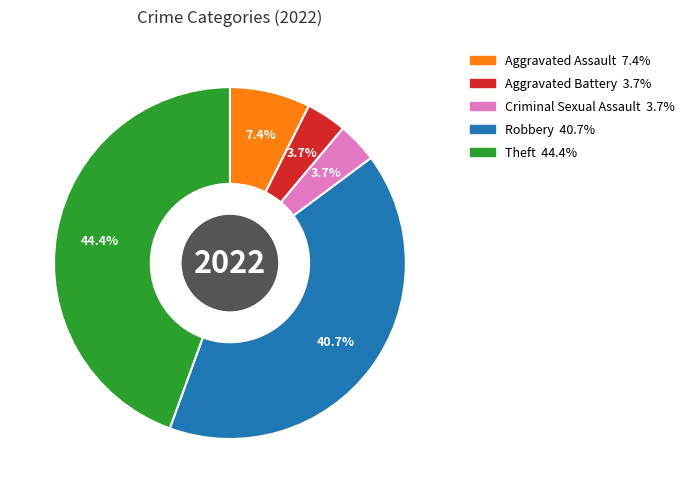

Between Robbery and Criminal Sexual Assault, which is larger?

Robbery